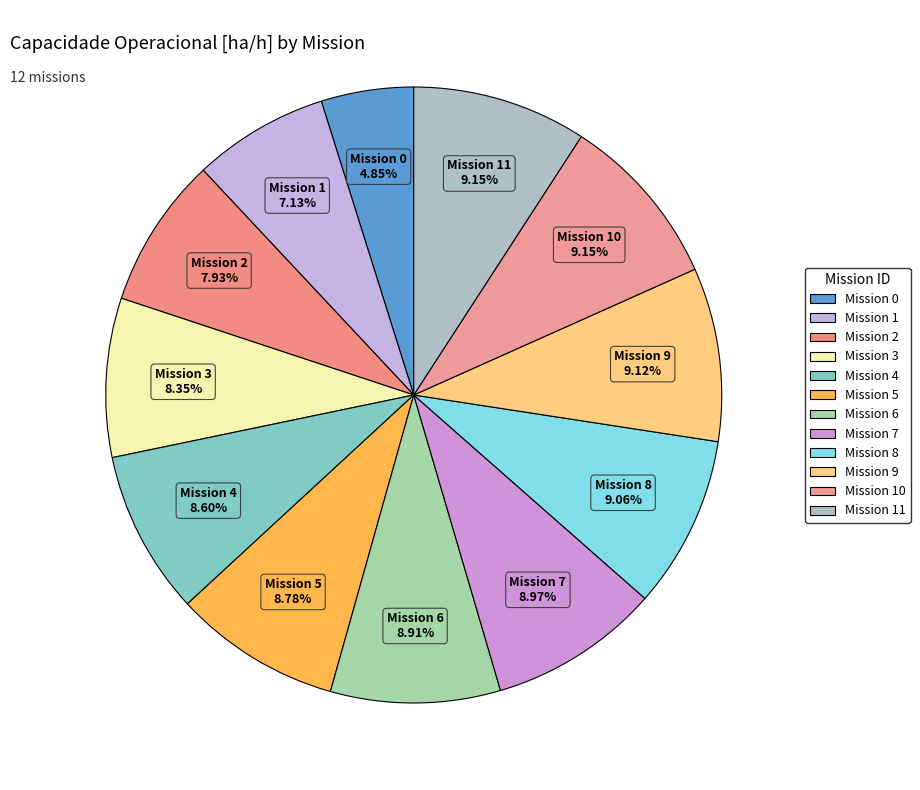

How many segments does this pie chart have?

12